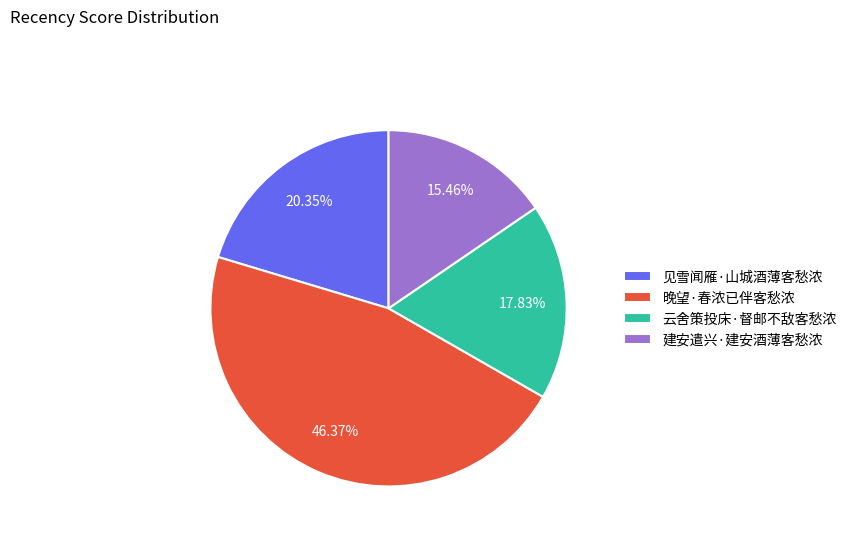

Does any single category account for the majority?

No